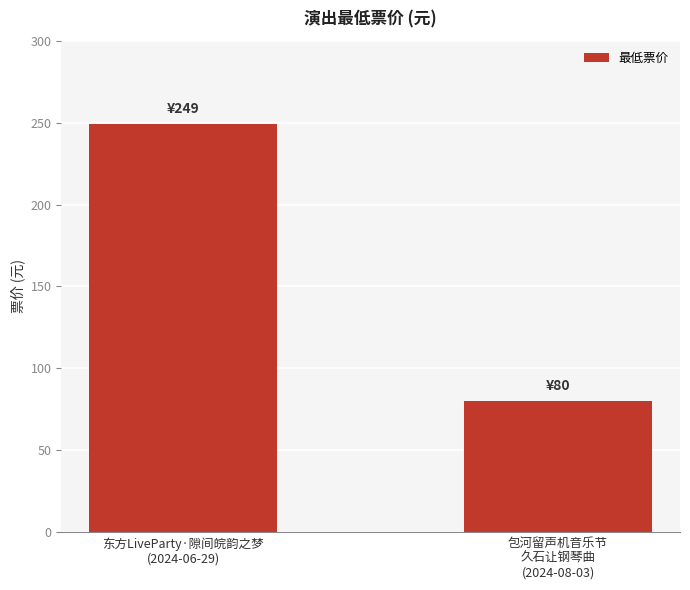

The chart shows a value of 17 at 包河留声机音乐节
久石让钢琴曲
(2024-08-03). True or false?

False